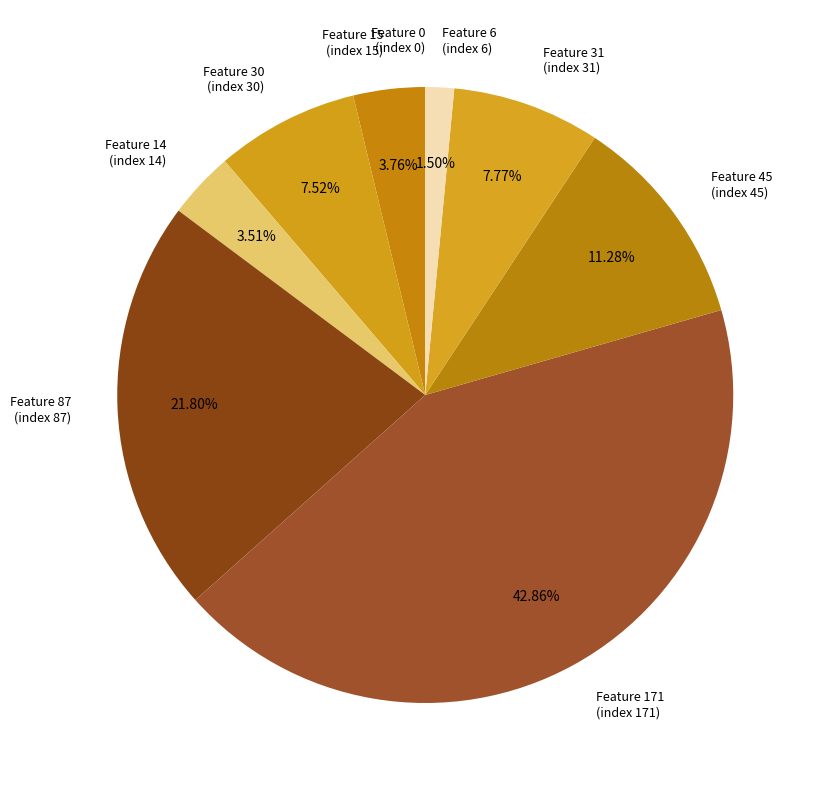

Is the sum of Feature 6 (index 6) and Feature 30 (index 30) greater than half?

No